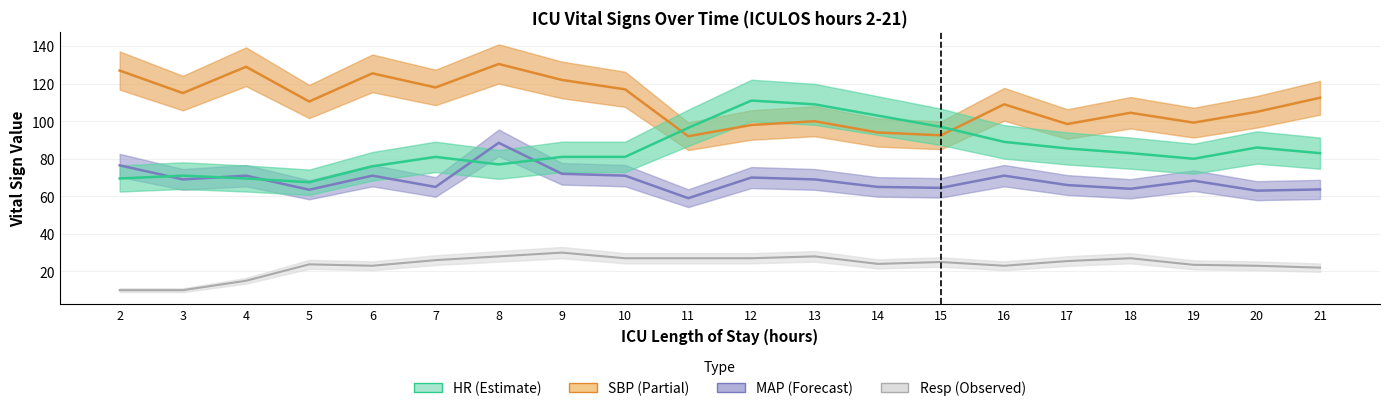

Which series has the largest total across all categories?

SBP